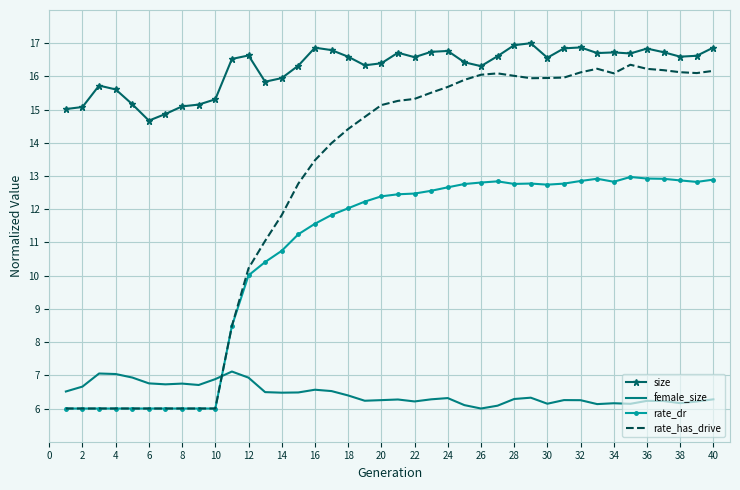

What is the lowest value of the rate_dr series?

6.0